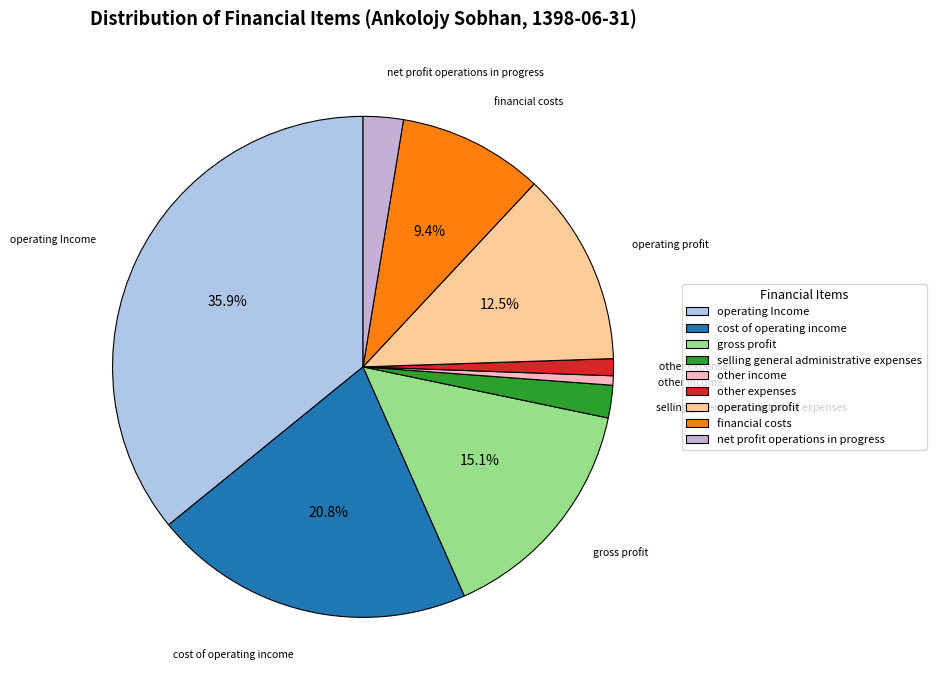

How many slices are in this pie chart?

9